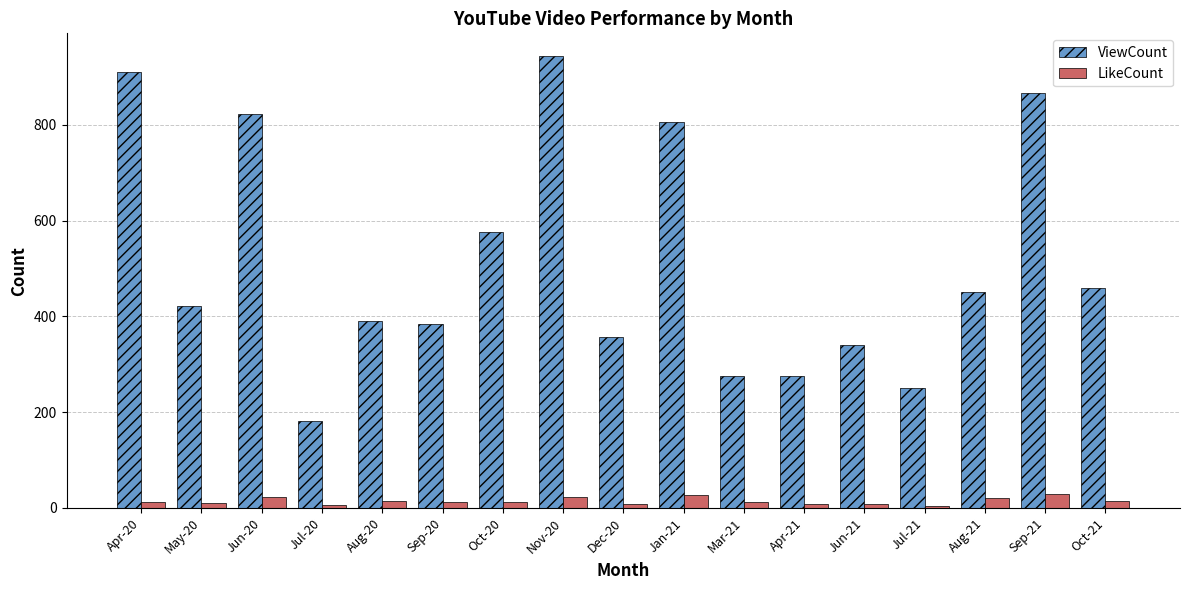

At which category is the sum across all series the highest?

Nov-20